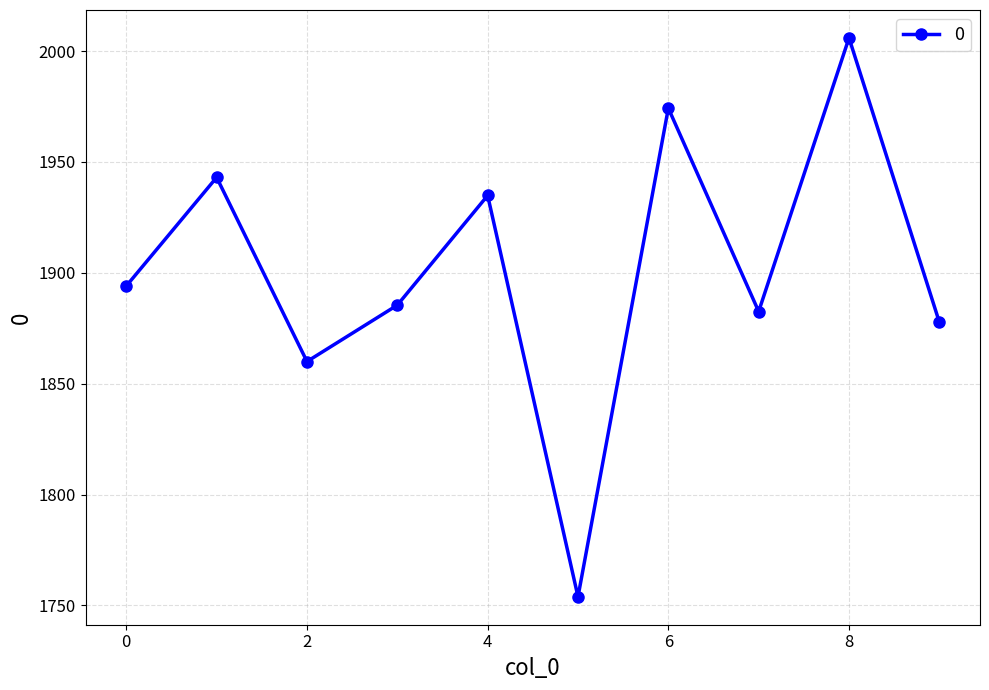

What is the value of the 6th point from the left?

1753.9